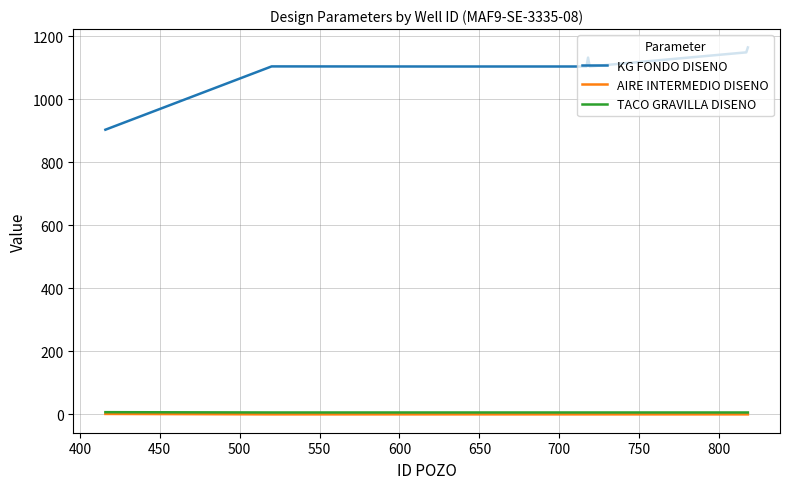

Which series has the largest total across all categories?

KG FONDO DISENO